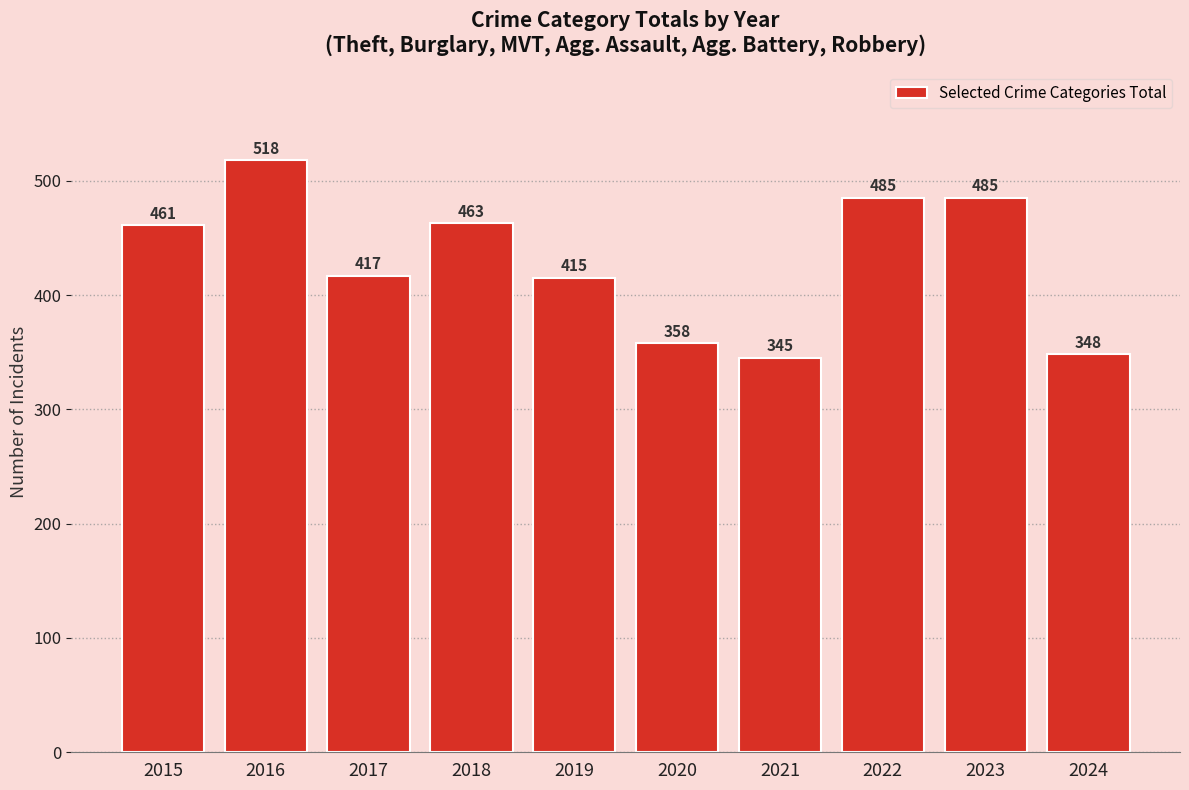

How many bars are there in total?

10